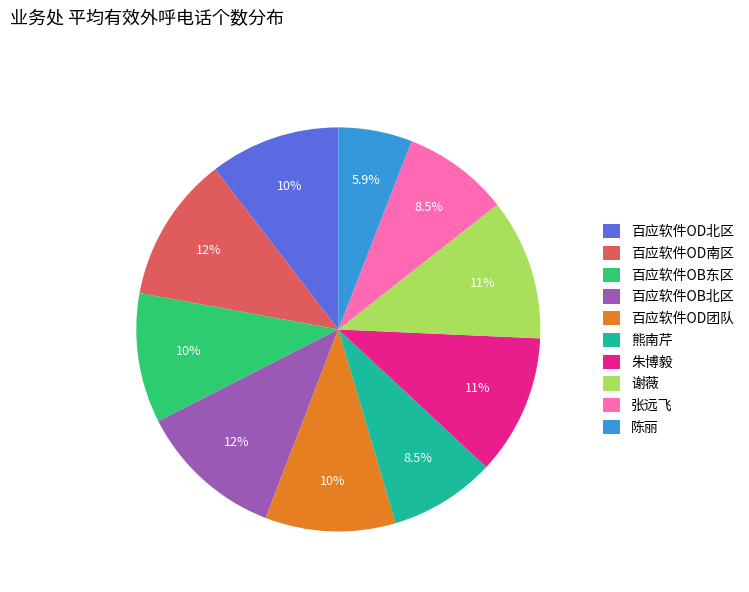

Is it true that 百应软件OD南区 is 5% of the pie?

False